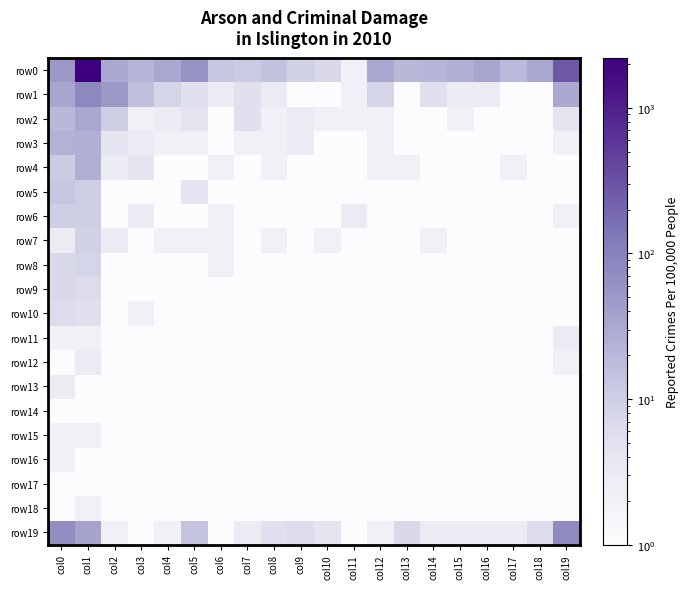

What is the total value across all series at col7?

35.5